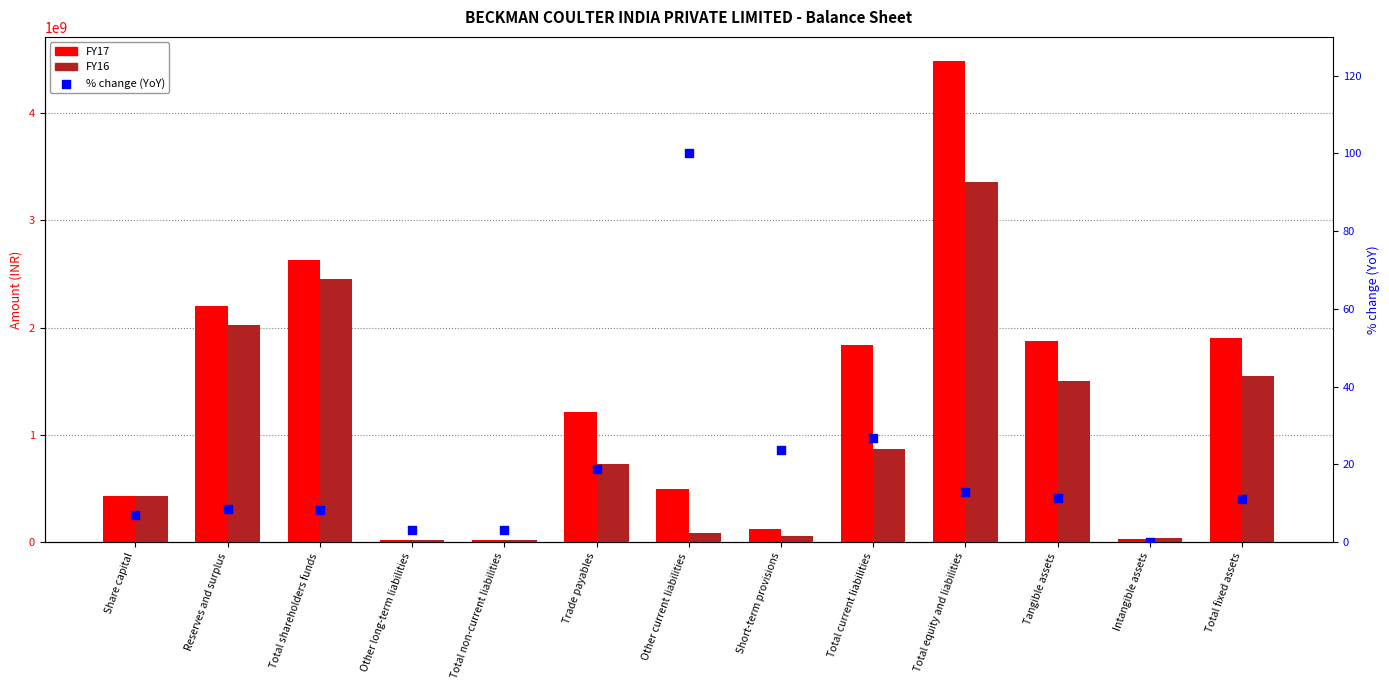

Is the value of % change (YoY) at Total equity and liabilities greater than the value of FY16 at Total fixed assets?

No